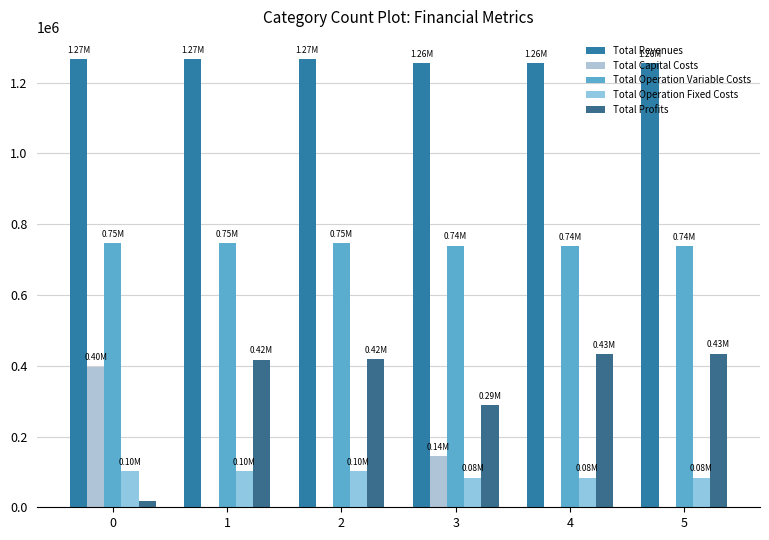

What is the difference between the highest and lowest values at 4?

1256155.3